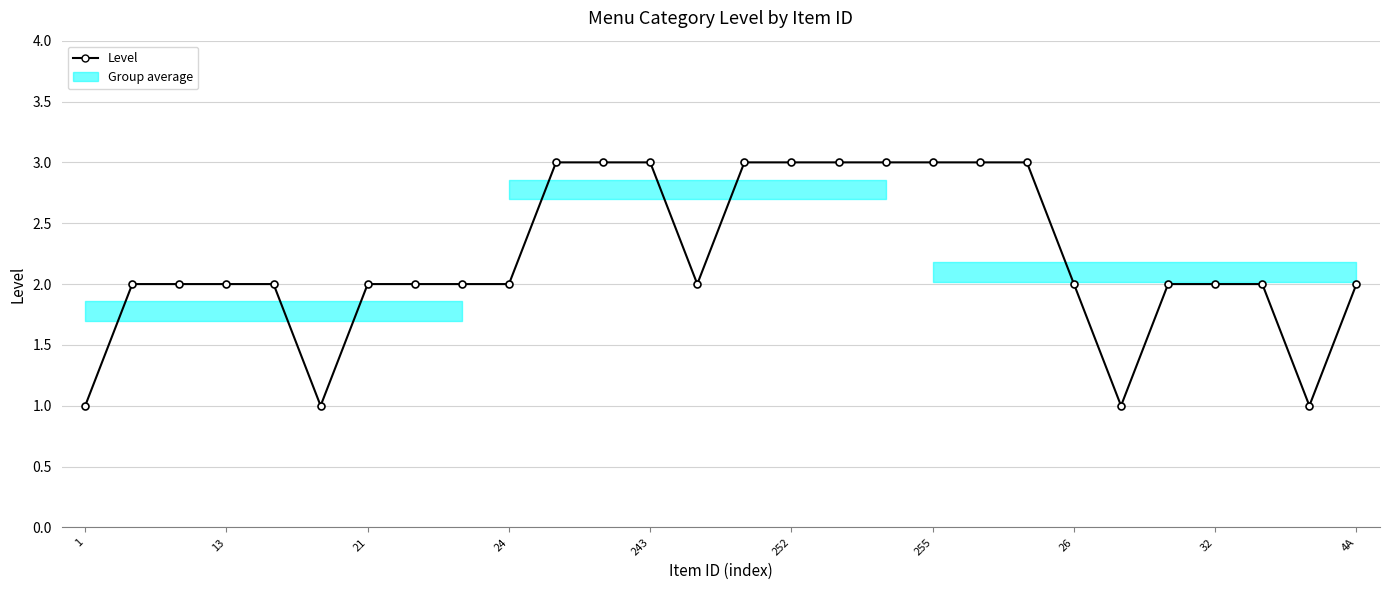

Reading right to left, what are all the values shown in this chart?

2	1	2	2	2	1	2	3	3	3	3	3	3	3	2	3	3	3	2	2	2	2	1	2	2	2	2	1